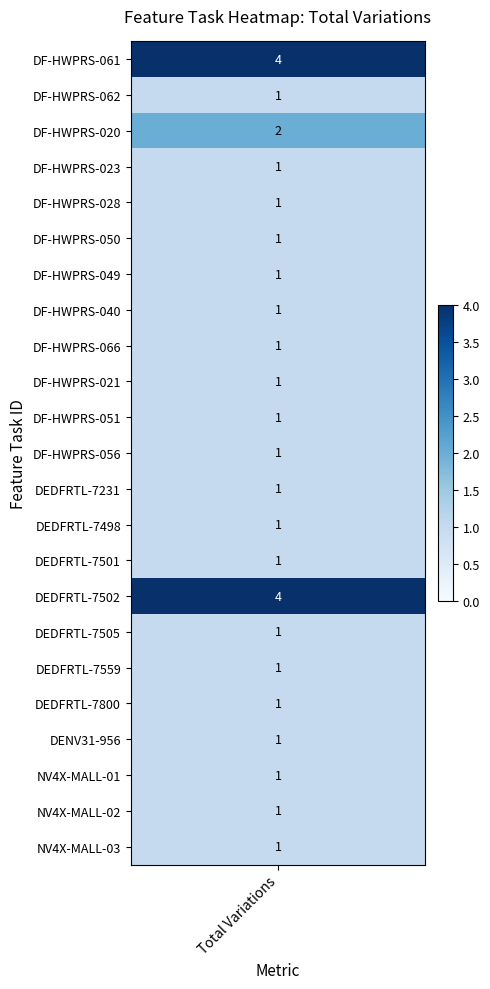

Count the 1 values in the range 1 to 2.

21